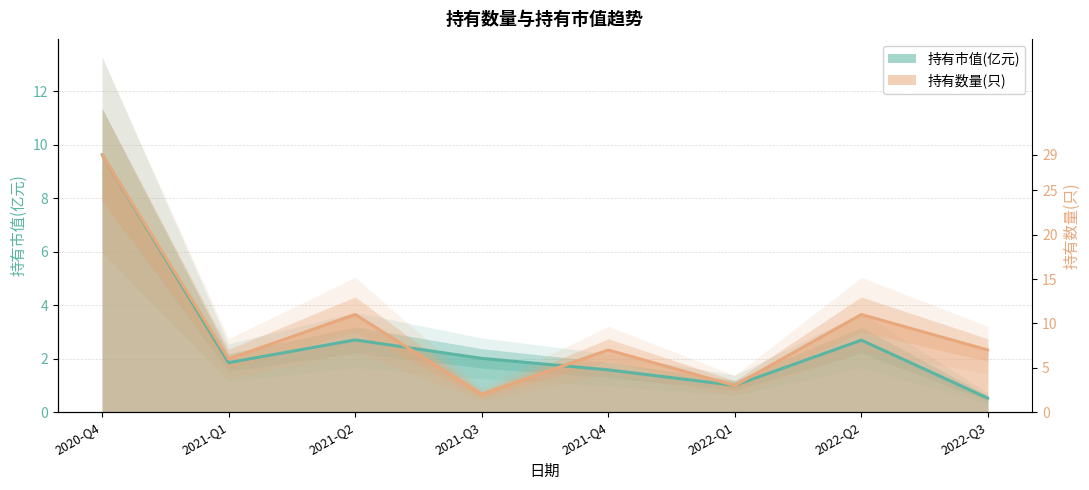

Which series has the widest spread of values?

持有市值(亿元)